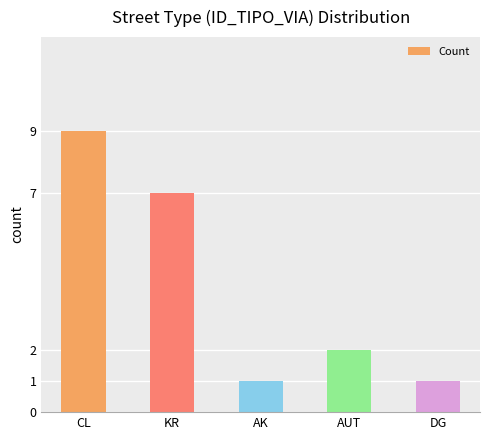

Where does the data first go above 2?

CL